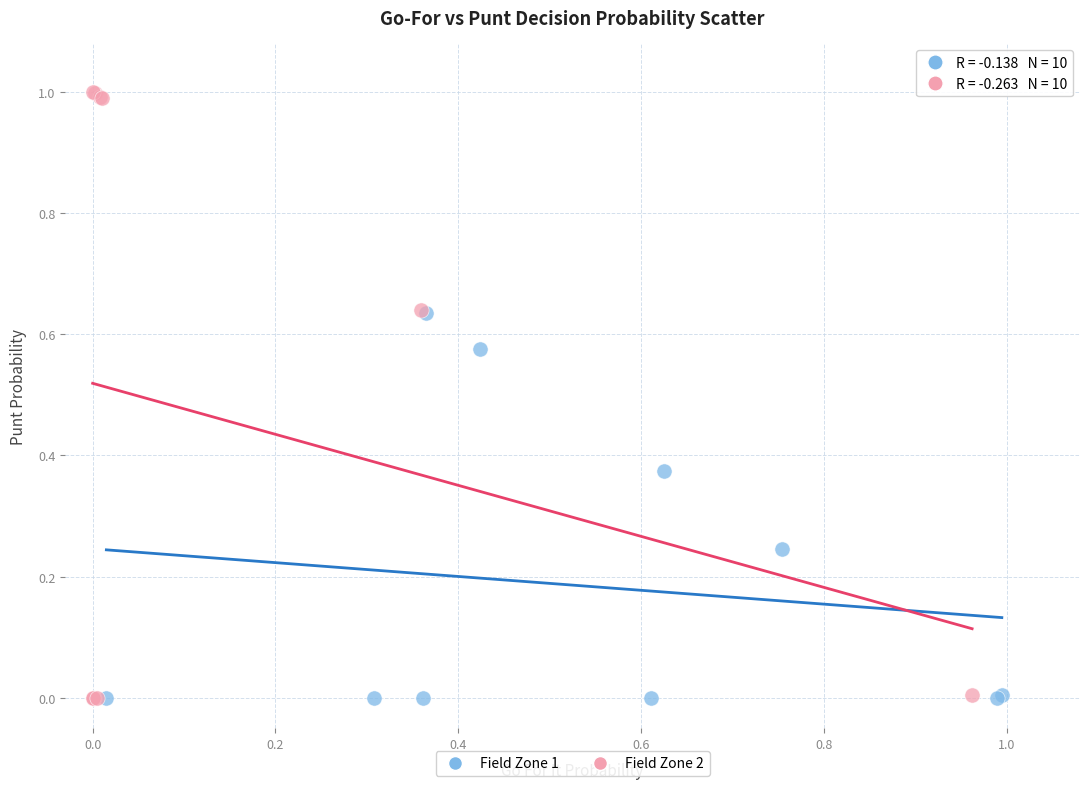

Which series contains the highest Y value?

Field Zone 2